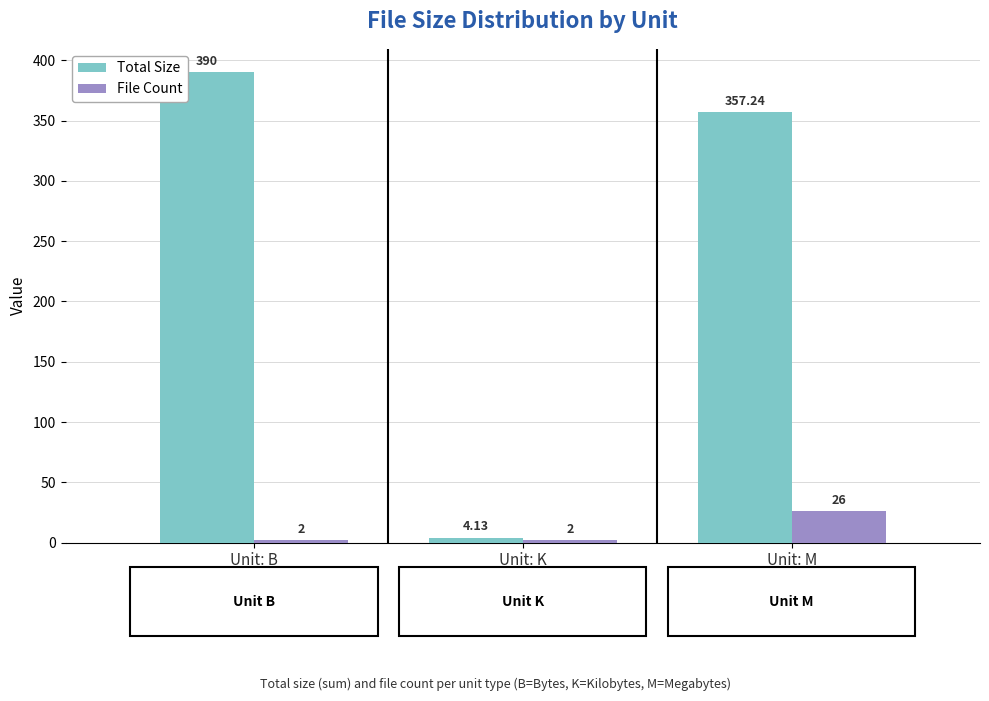

Is the value of Total Size at Unit: K greater than the value of File Count at Unit: K?

Yes